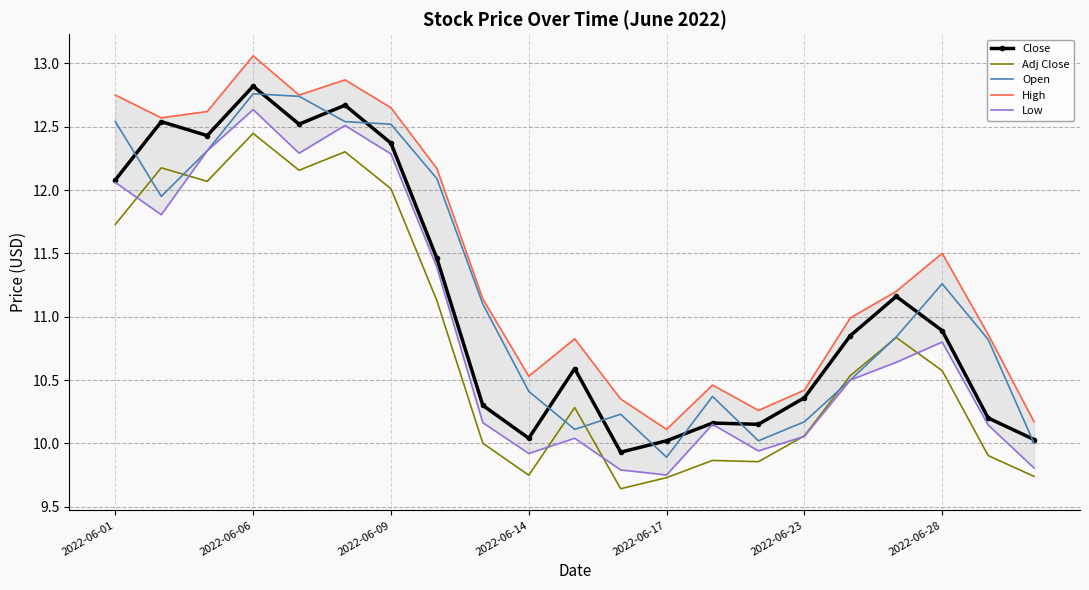

What is the sum of all Adj Close values?

226.8